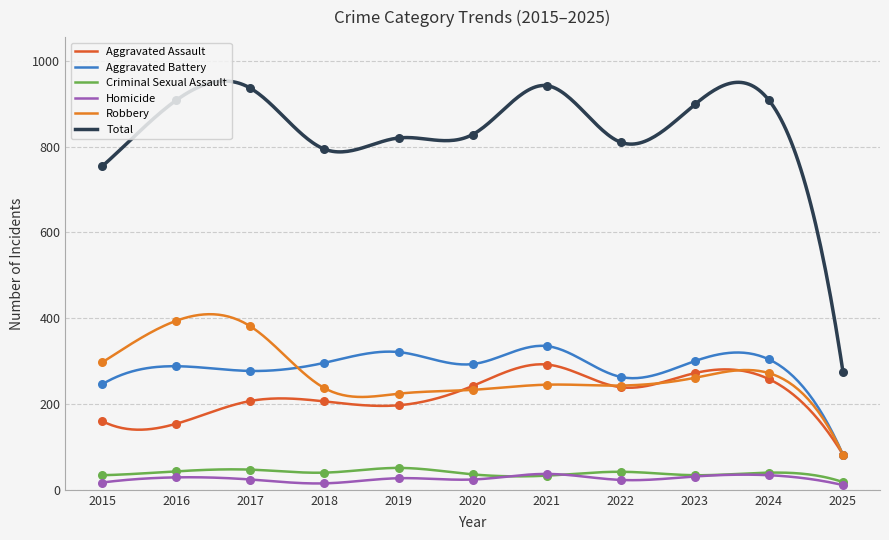

Which series reaches the maximum Y coordinate?

Total